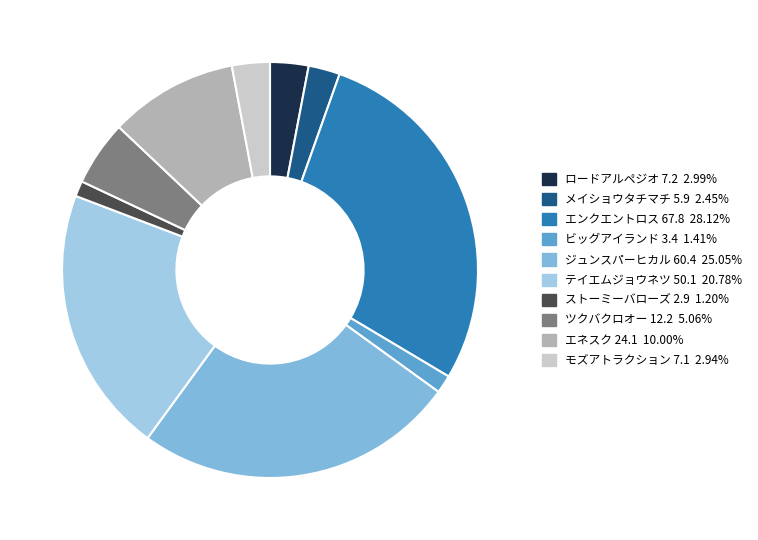

To the nearest percent, what is the average slice percentage?

10%